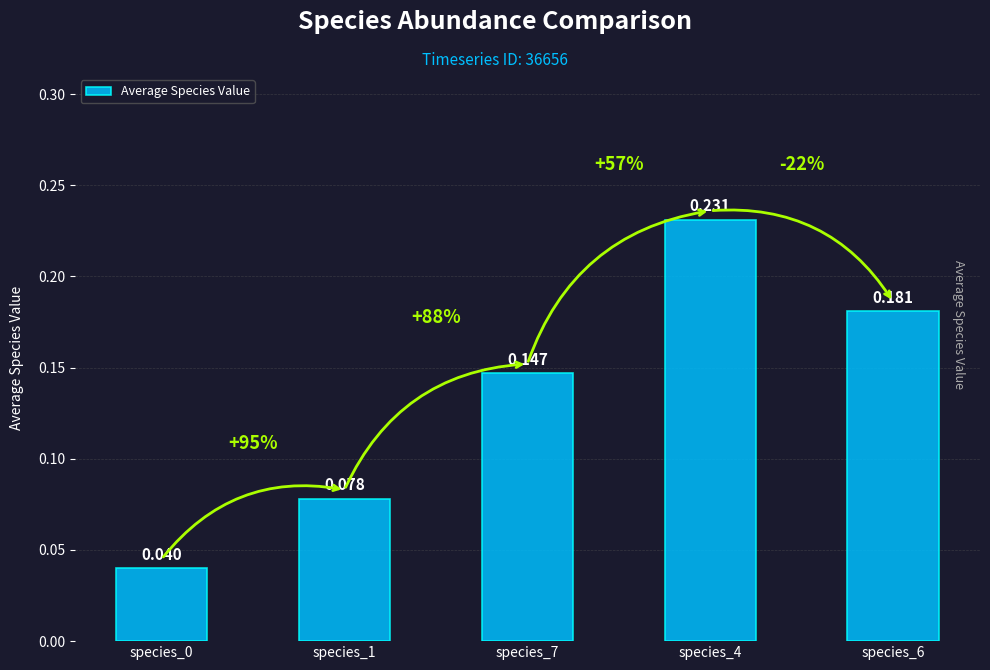

How many categories are shown in the chart?

5